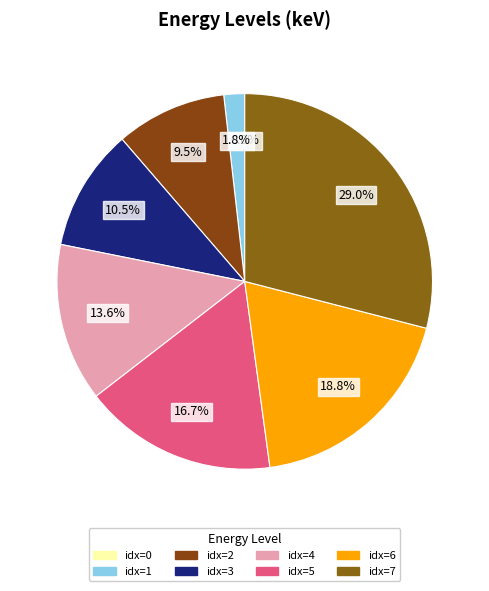

To the nearest percent, what percentage of the pie is idx=1?

2%